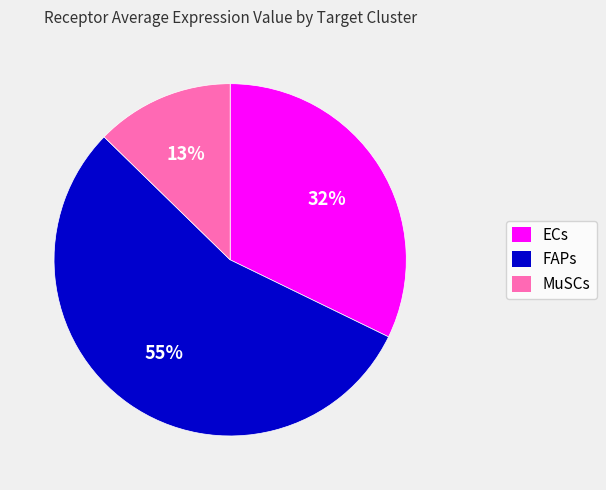

Which slice represents more than half of the pie?

FAPs